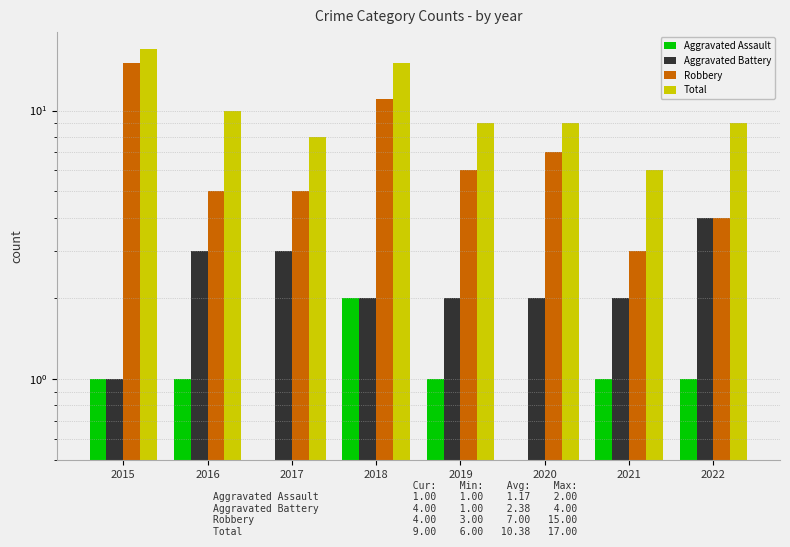

Which series has the largest total across all categories?

Total